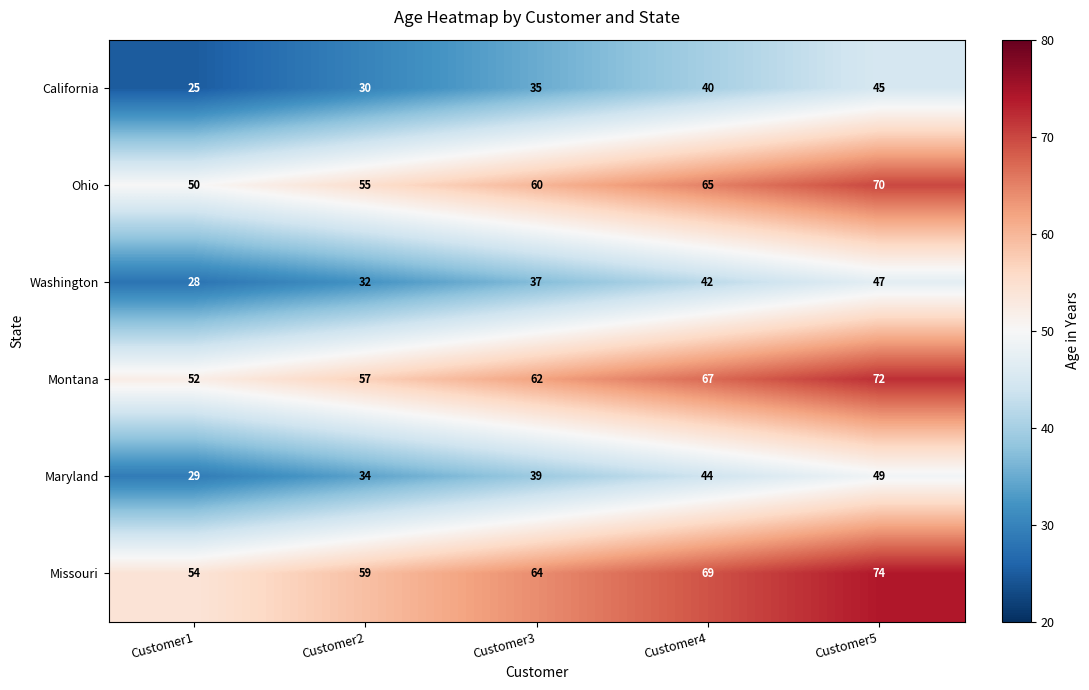

The value of Missouri at Customer2 is 59. True or false?

True